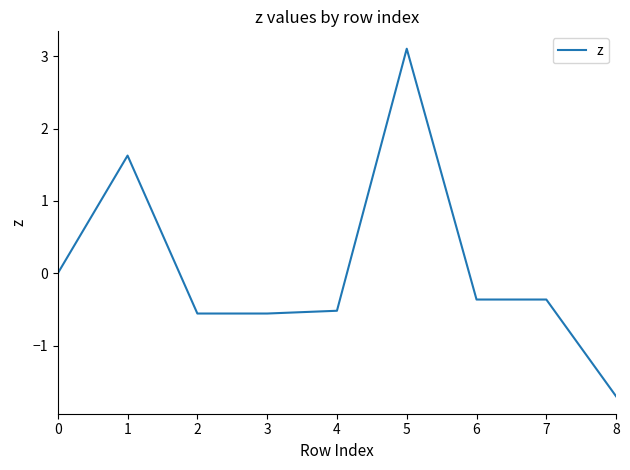

Reading left to right, list all the values displayed in this chart.

0=0.0	1=1.6	2=-0.6	3=-0.6	4=-0.5	5=3.1	6=-0.4	7=-0.4	8=-1.7